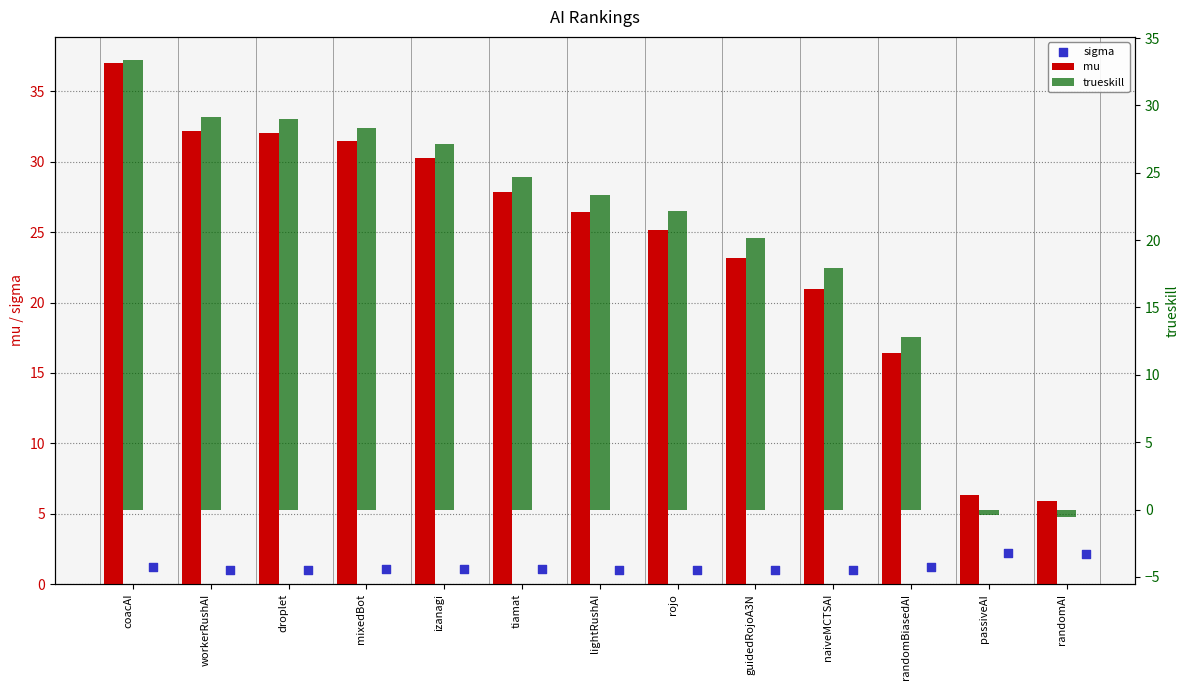

Which series has the largest total across all categories?

mu